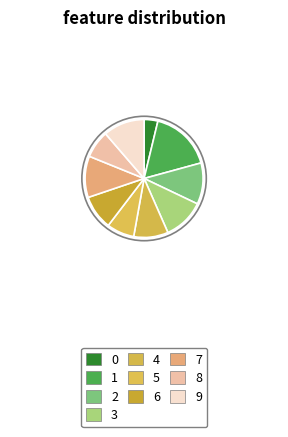

How many slices are in this pie chart?

10